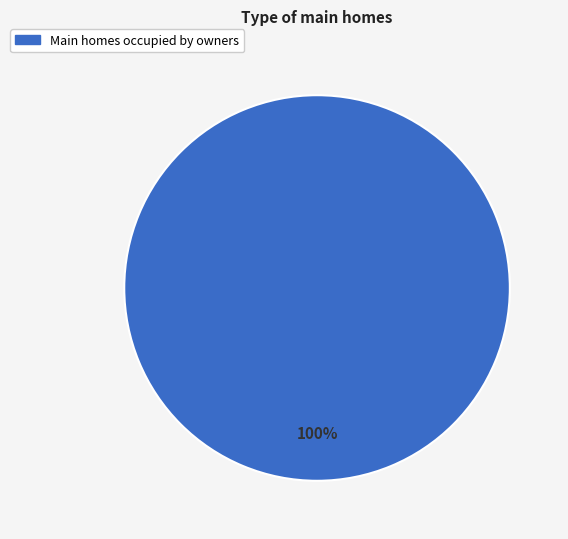

How many slices are in this pie chart?

1